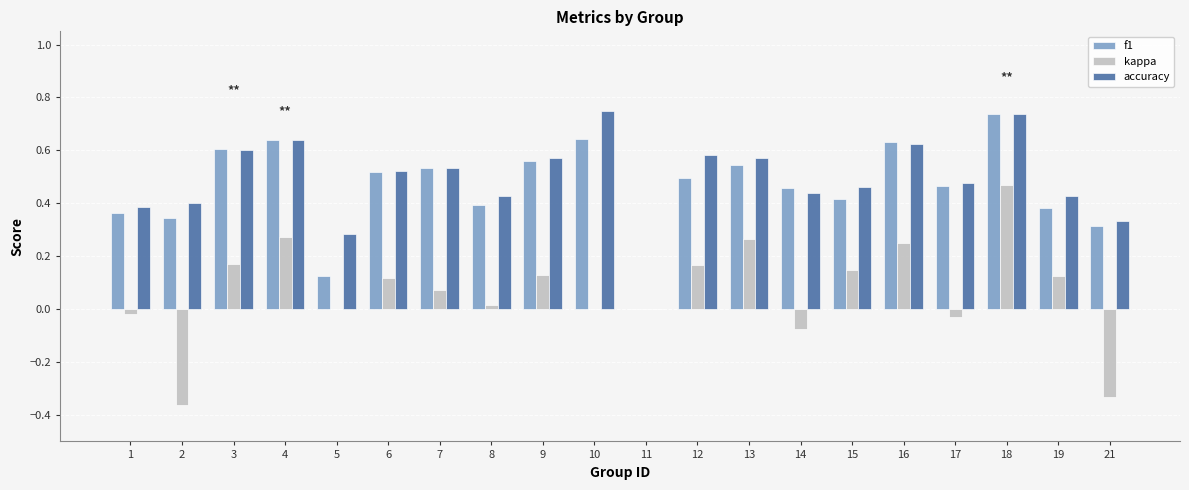

How many categories are shown in the chart?

20